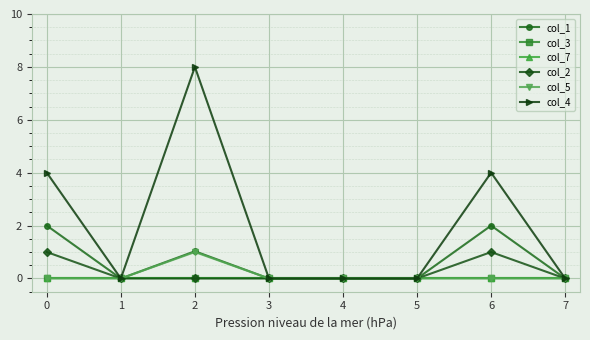

Reading right to left, list all the values displayed in this chart.

col_1: 0.0	2.0	0.0	0.0	0.0	1.0	0.0	2.0
col_3: 0.0	0.0	0.0	0.0	0.0	0.0	0.0	0.0
col_7: 0.0	0.0	0.0	0.0	0.0	0.0	0.0	0.0
col_2: 0.0	1.0	0.0	0.0	0.0	0.0	0.0	1.0
col_5: 0.0	0.0	0.0	0.0	0.0	1.0	0.0	0.0
col_4: 0.0	4.0	0.0	0.0	0.0	8.0	0.0	4.0